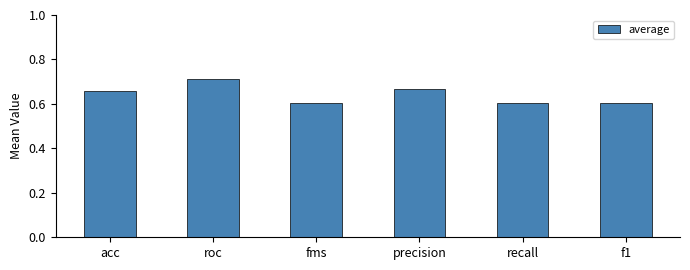

Count the values in the range 0 to 1.

6